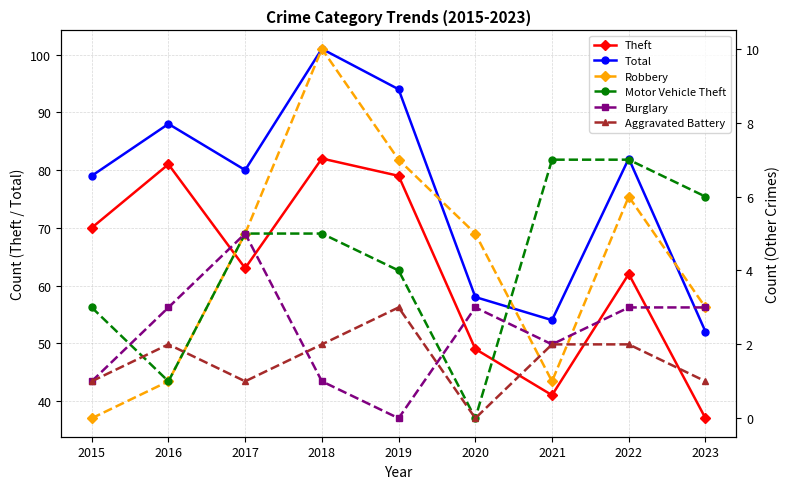

What is the value of the Robbery point at the 6th from the left?

5